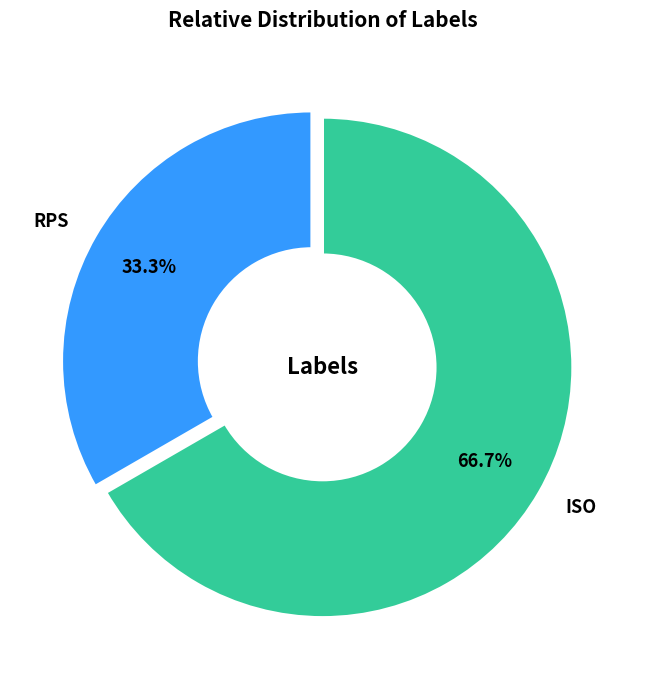

Combined, what portion of the pie is RPS and ISO?

100.0%